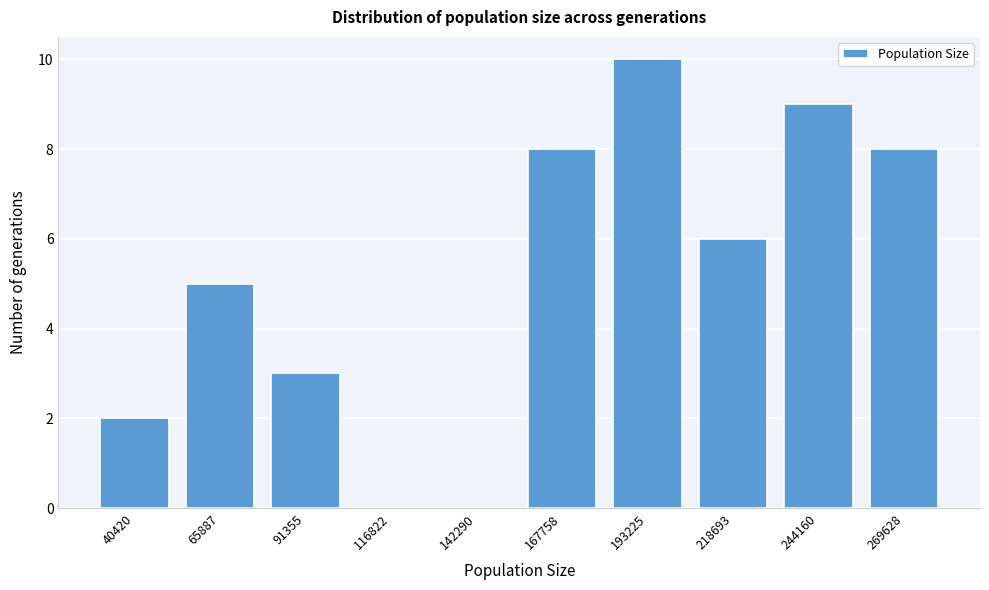

Reading left to right, what are all the values shown in this chart?

40420=2	65887=5	91355=3	116822=0	142290=0	167758=8	193225=10	218693=6	244160=9	269628=8